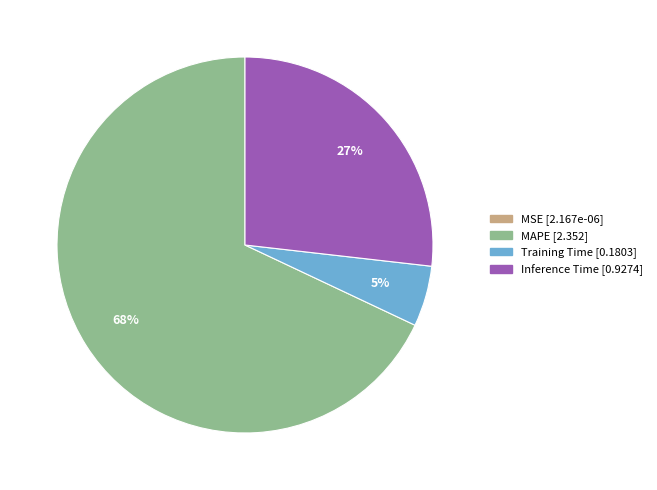

True or false: MAPE accounts for 68% of the total.

True